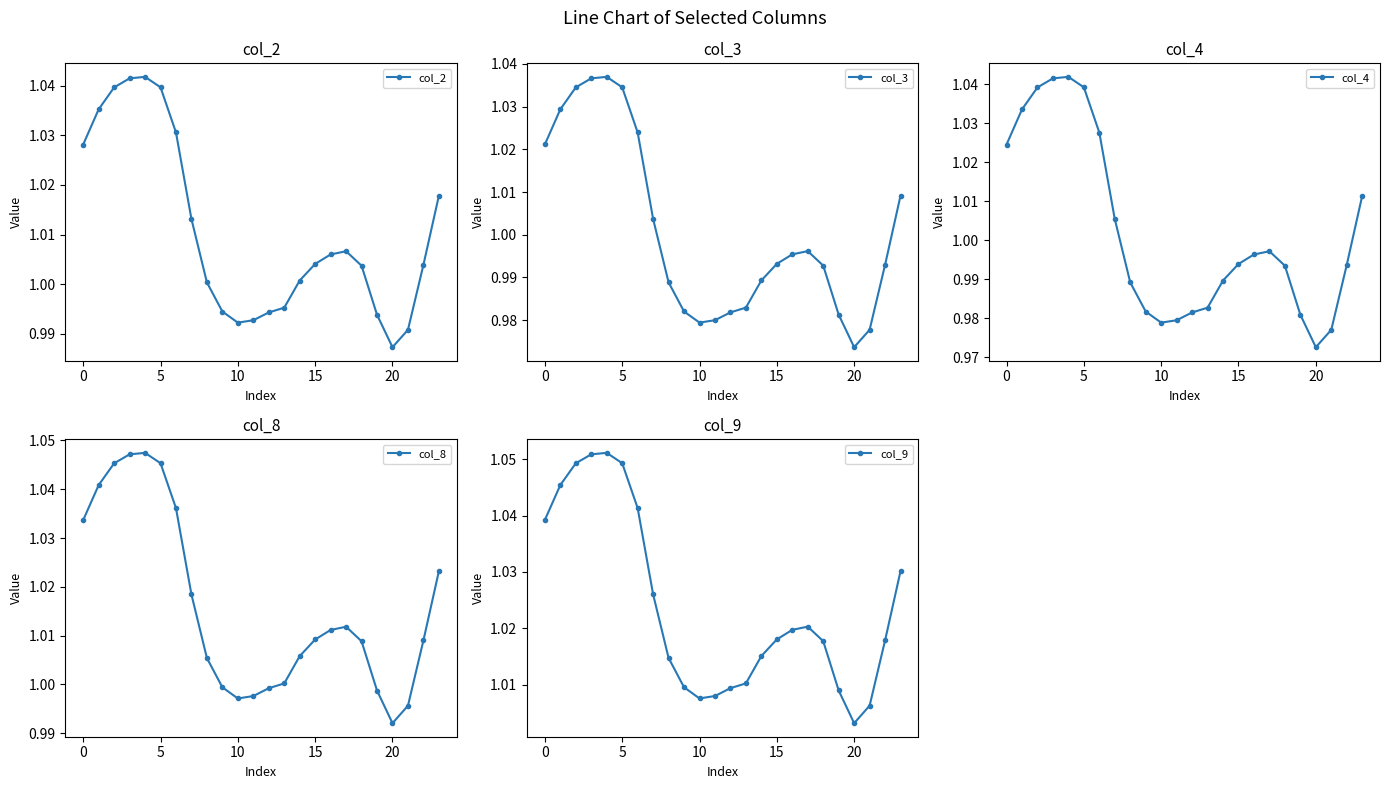

True or false: col_9 and col_4 cross at least once.

False